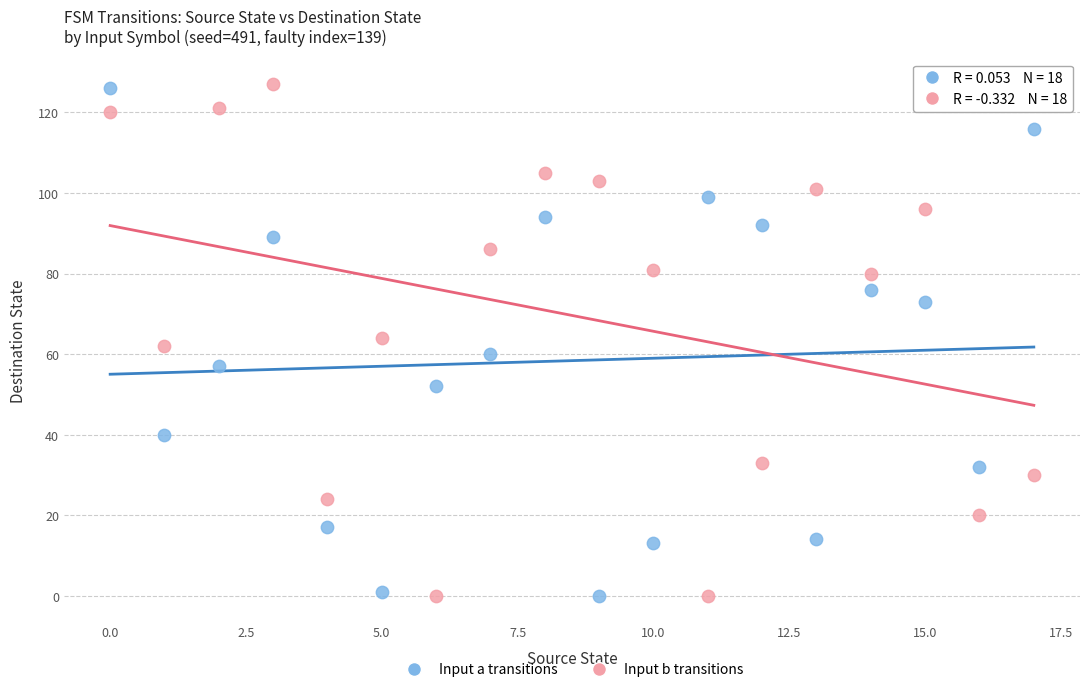

Across all data points, what is the range of Y values (max minus min)?

127